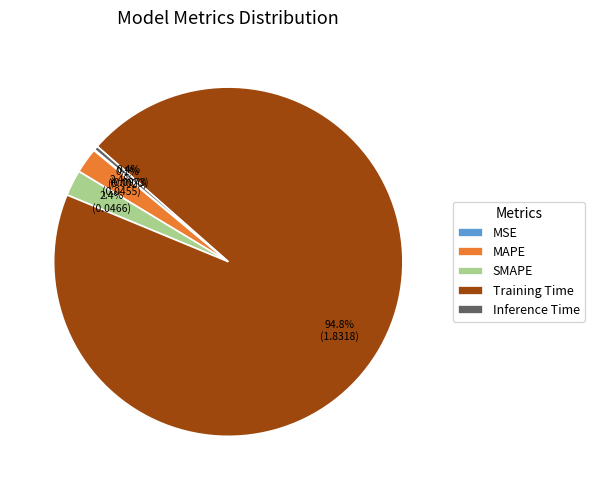

Which slice is the largest?

Training Time